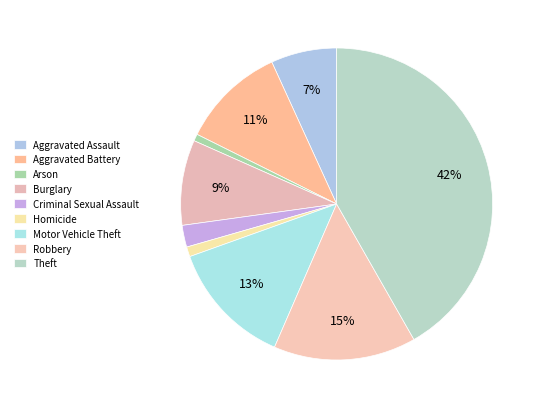

To the nearest percent, what is the difference between the largest and smallest slice percentages?

41%